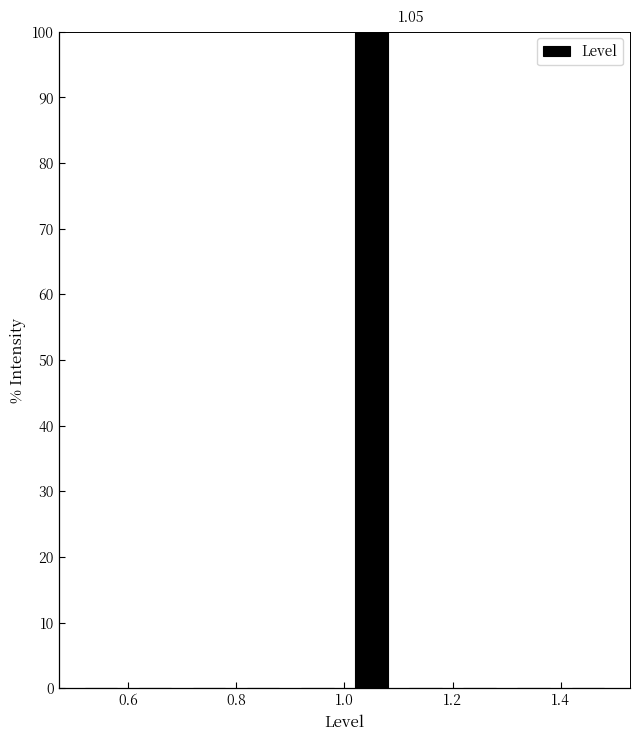

Which range on the x-axis has the tallest bar?

1.0 to 1.1